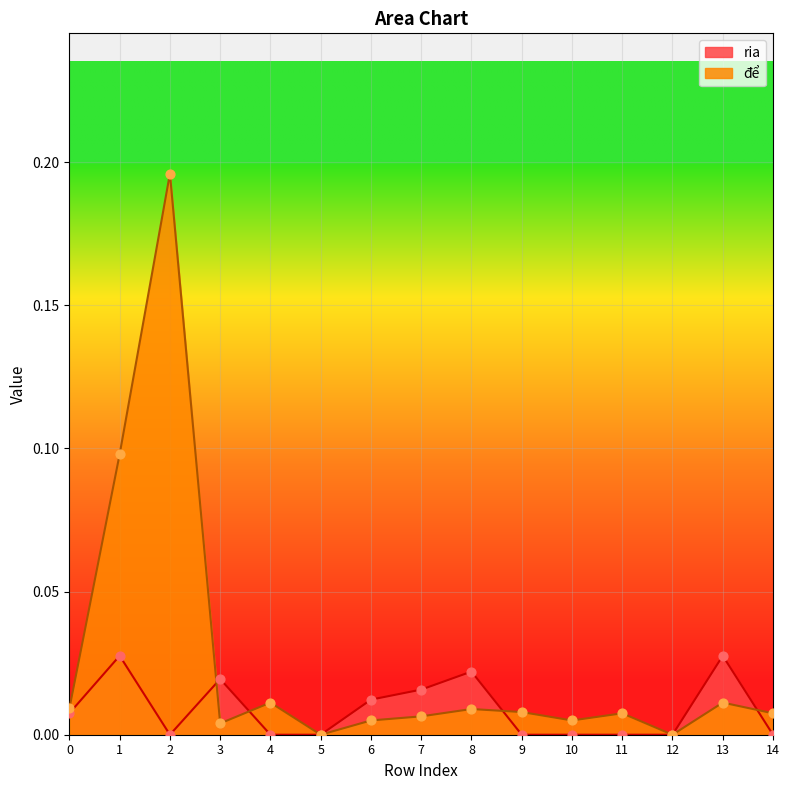

Which series has the largest Y range (max minus min)?

de